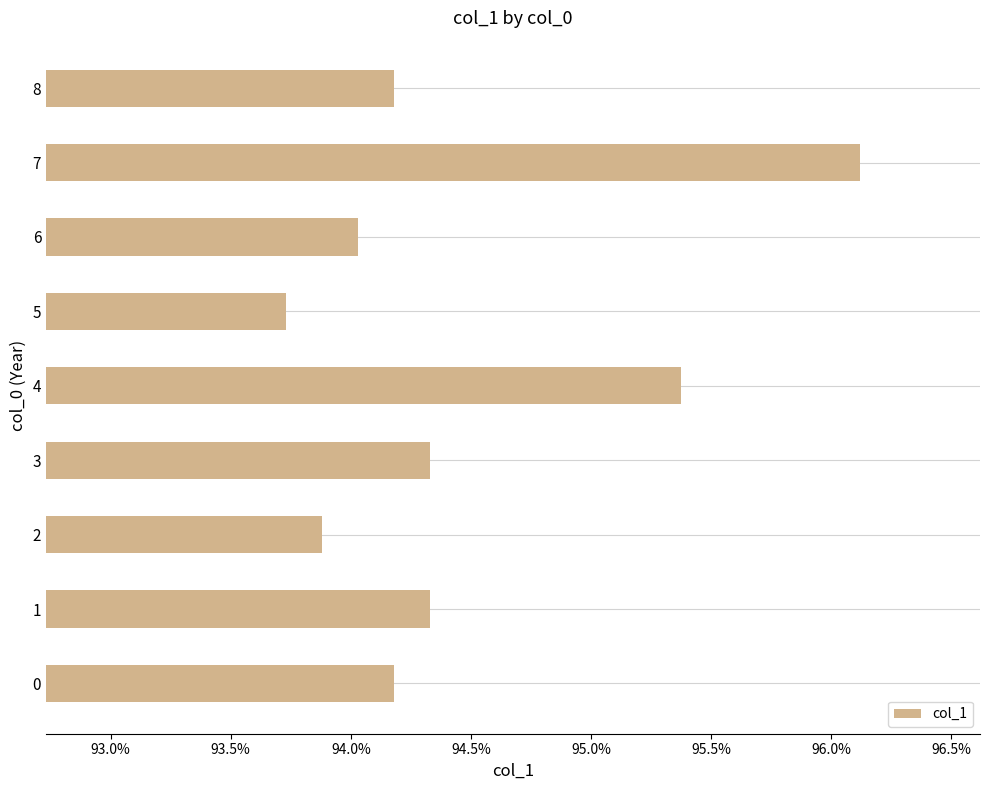

Does the chart contain any negative values?

No